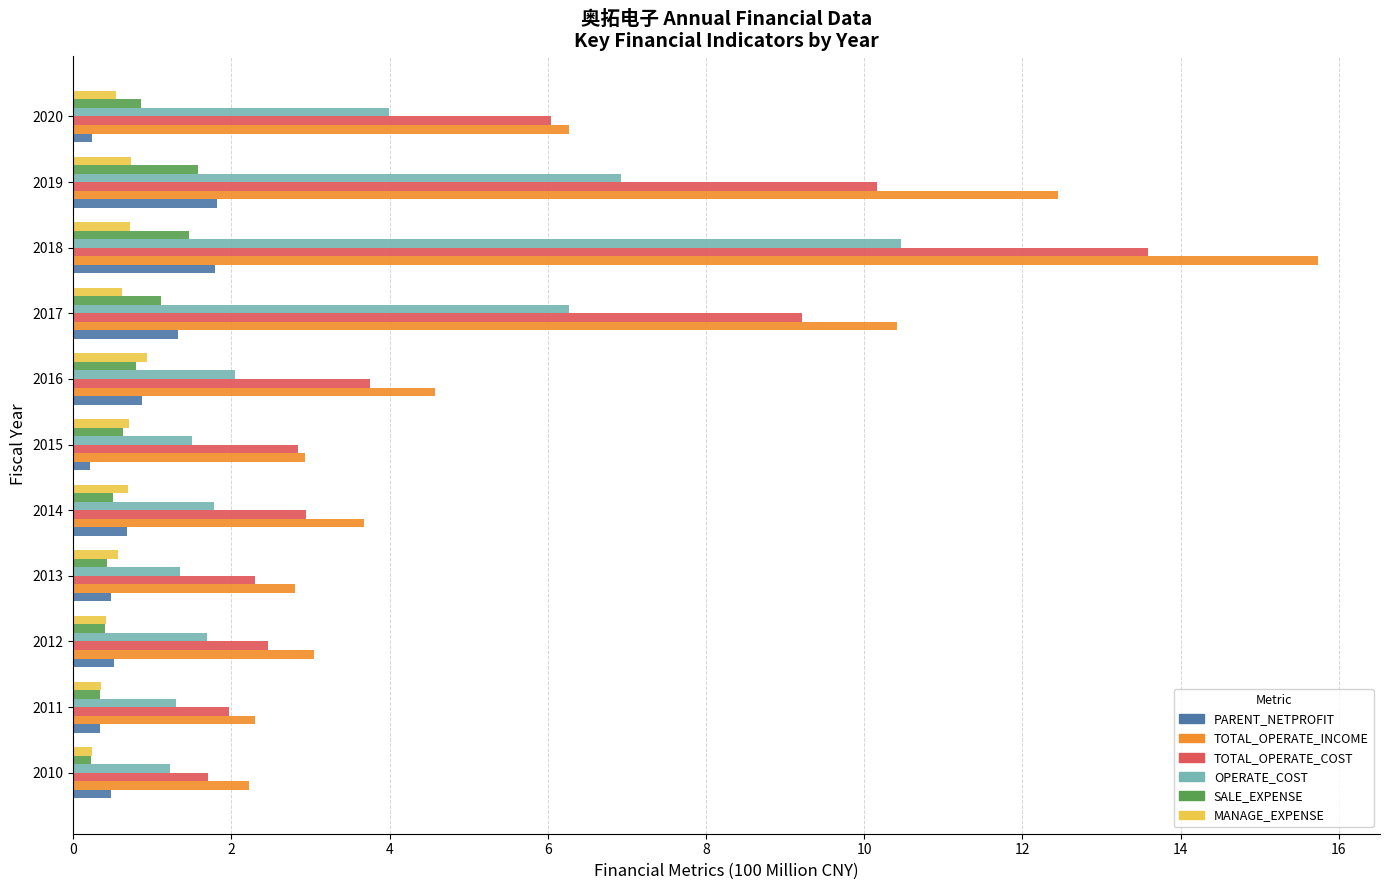

Is the value of TOTAL_OPERATE_COST at 2019 greater than the value of PARENT_NETPROFIT at 2015?

Yes